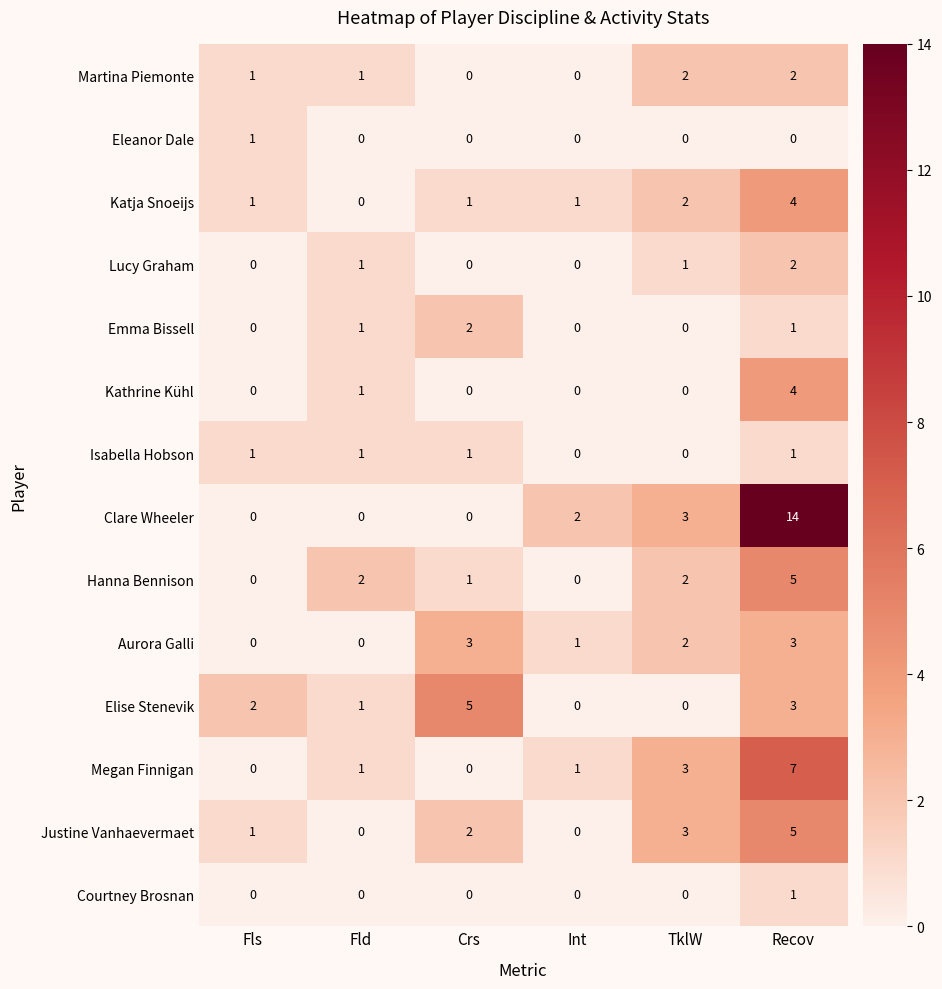

Which series has the largest total across all categories?

Clare Wheeler